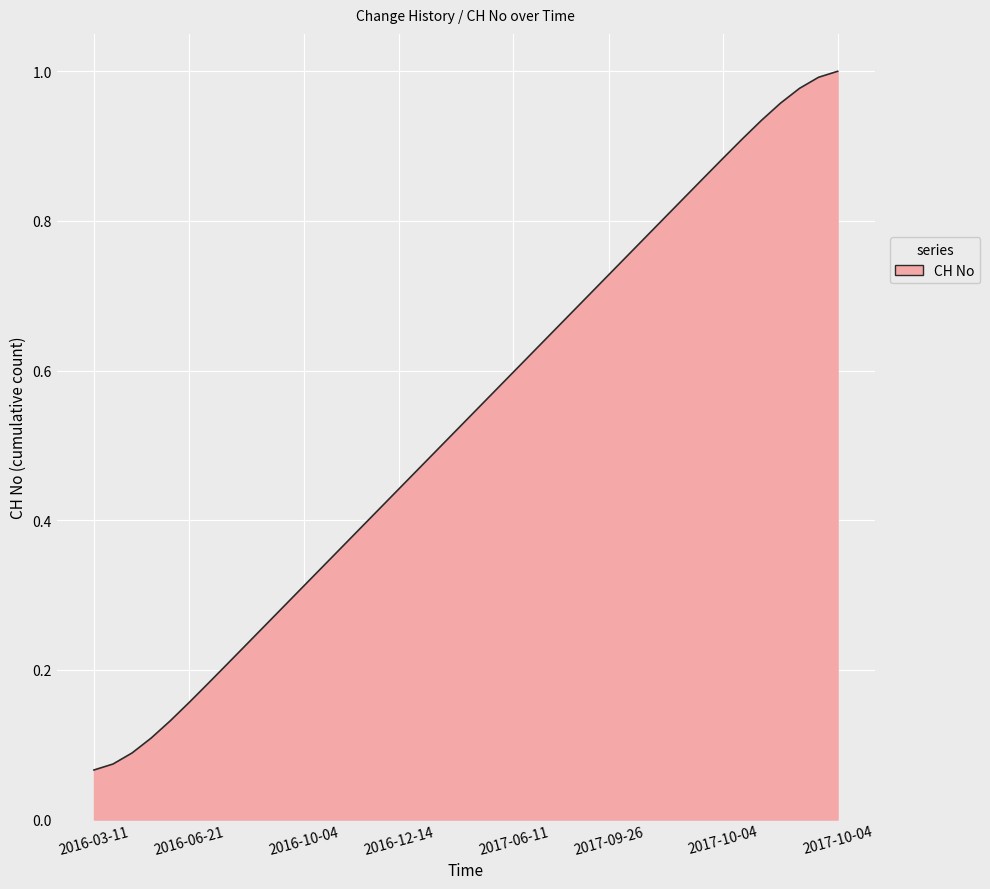

Is this an area chart (filled region under the line)?

Yes